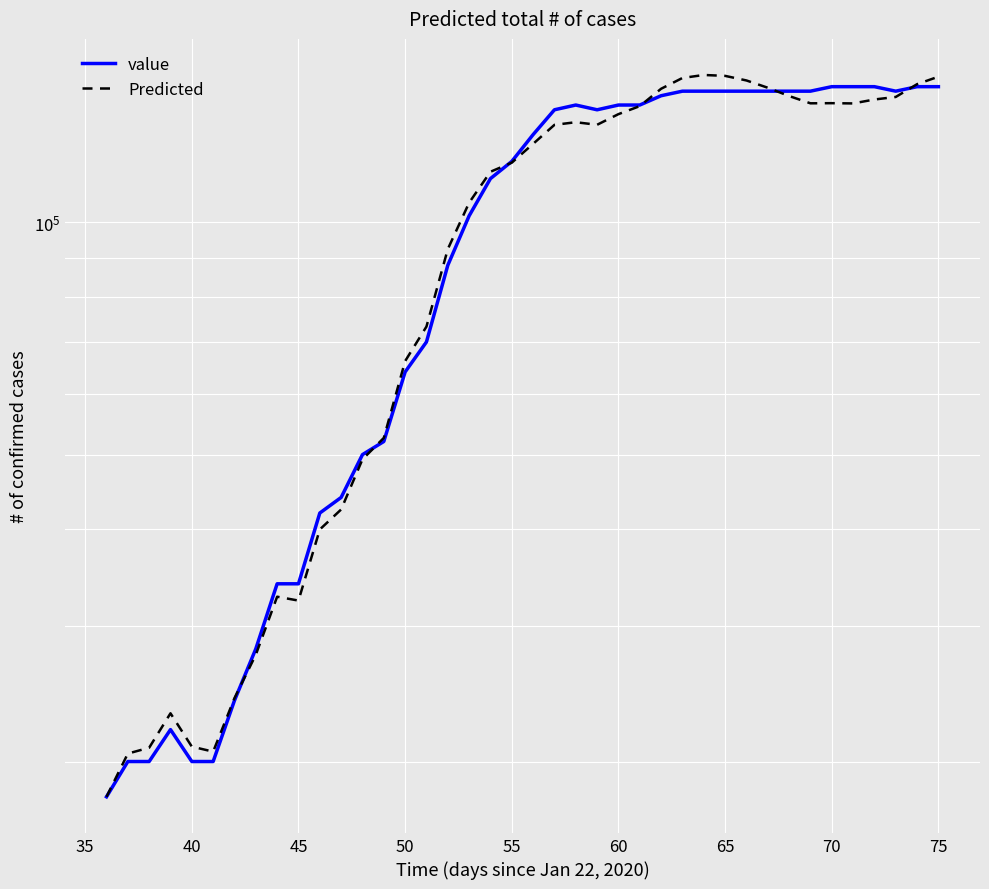

How many intersections are there between value and Predicted?

6